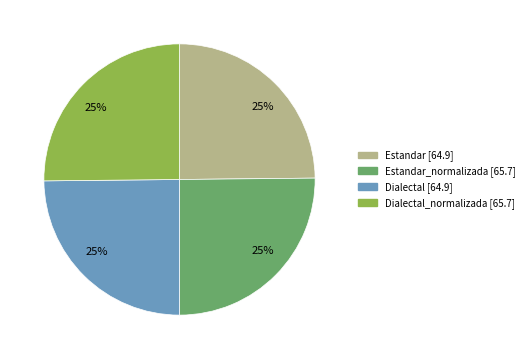

To the nearest percent, what is the average slice percentage?

25%